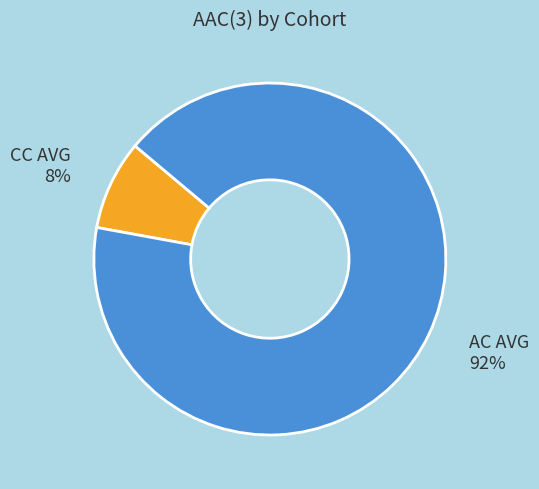

Does CC AVG account for over 50% of the chart?

No